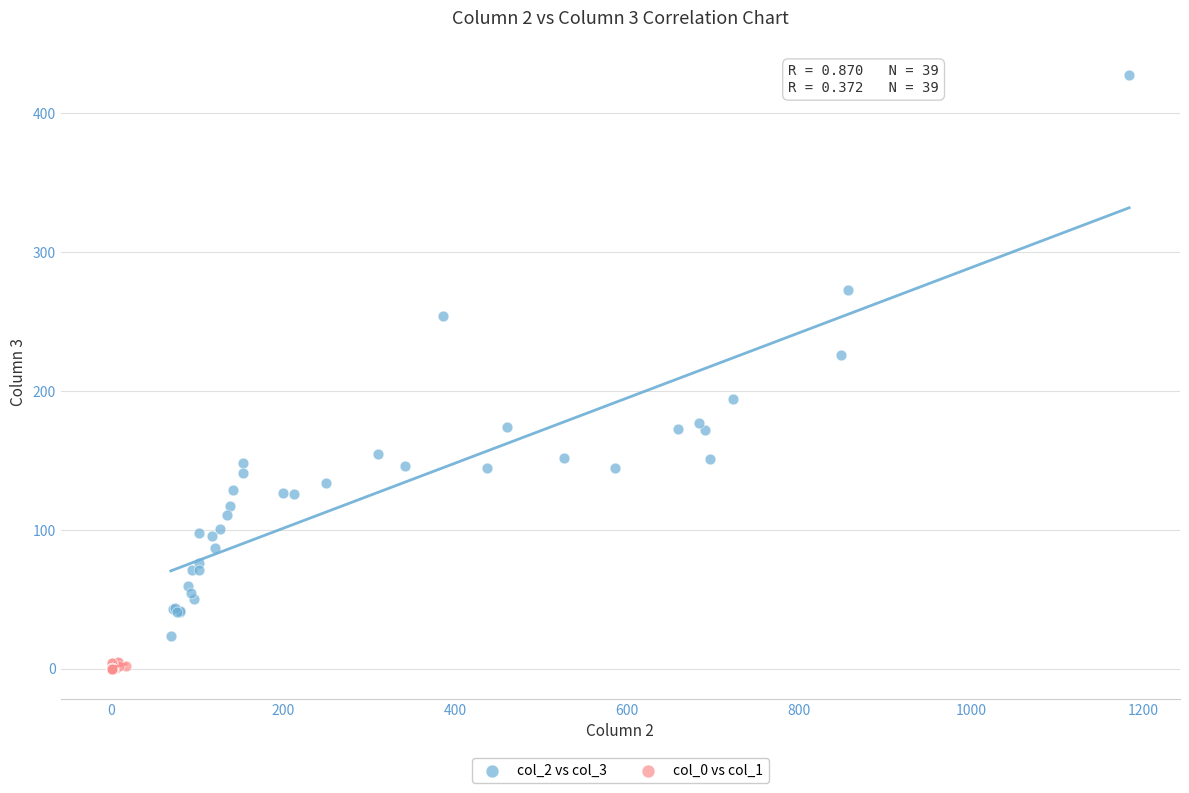

Which series has the largest Y range (max minus min)?

col_2 vs col_3